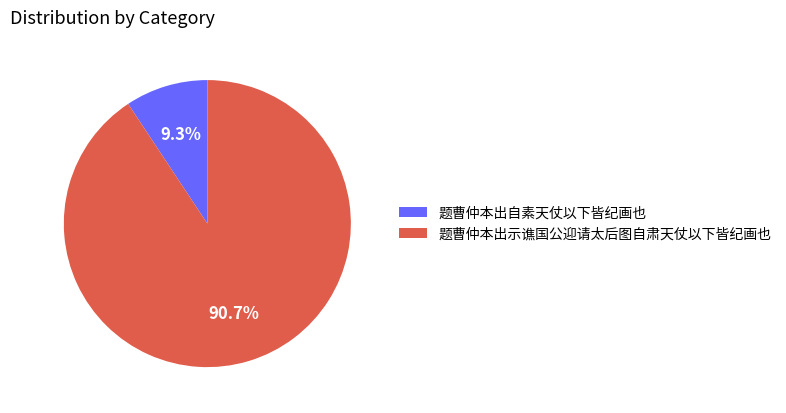

What is the majority slice?

题曹仲本出示谯国公迎请太后图自肃天仗以下皆纪画也